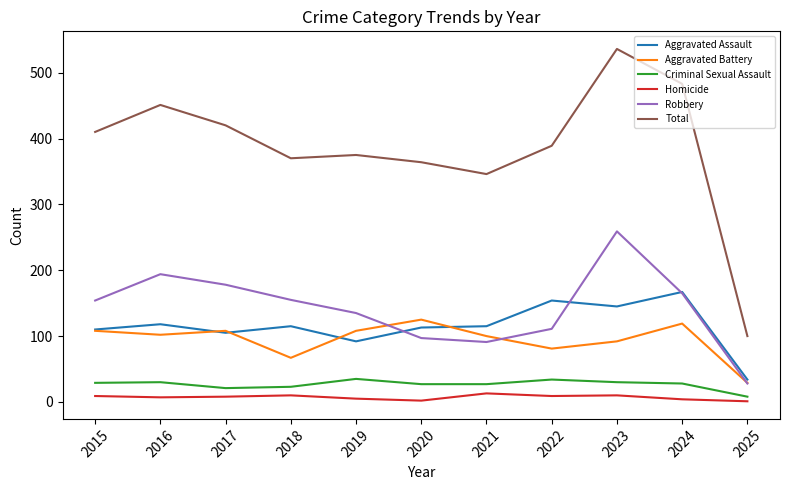

True or false: Homicide and Aggravated Battery intersect in this chart.

False